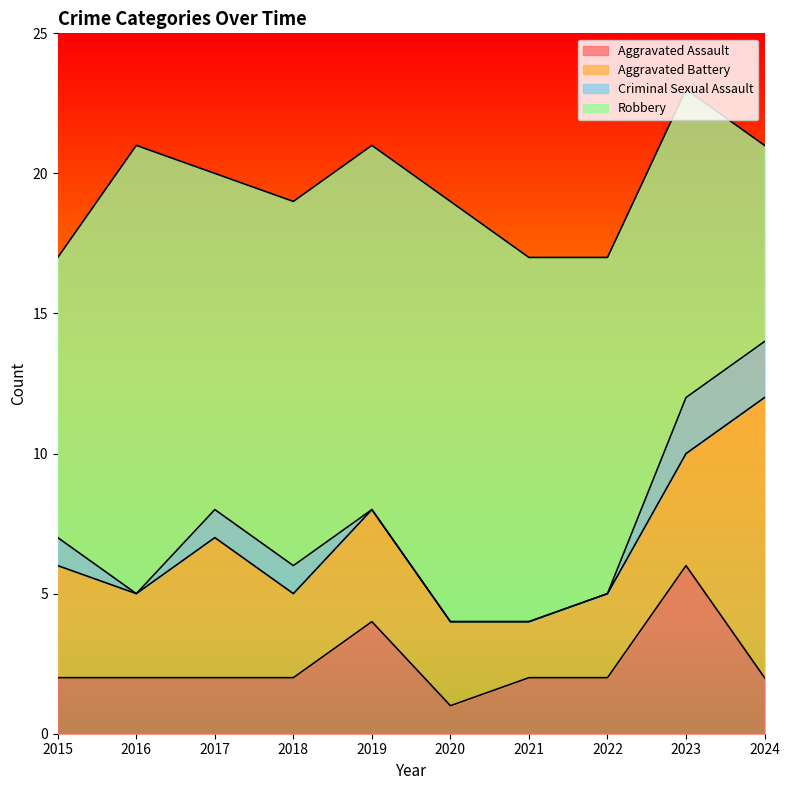

True or false: Robbery and Criminal Sexual Assault intersect in this chart.

False